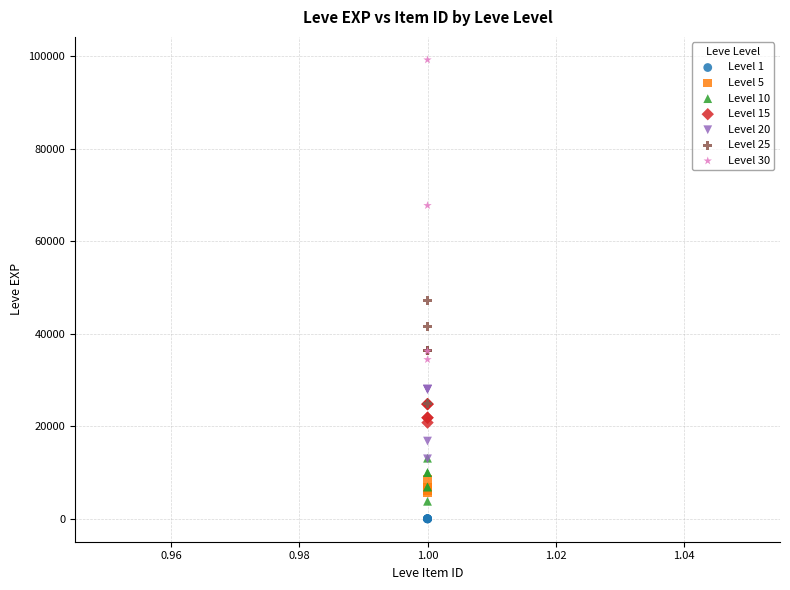

Which series has the widest spread of Y values?

Level 30